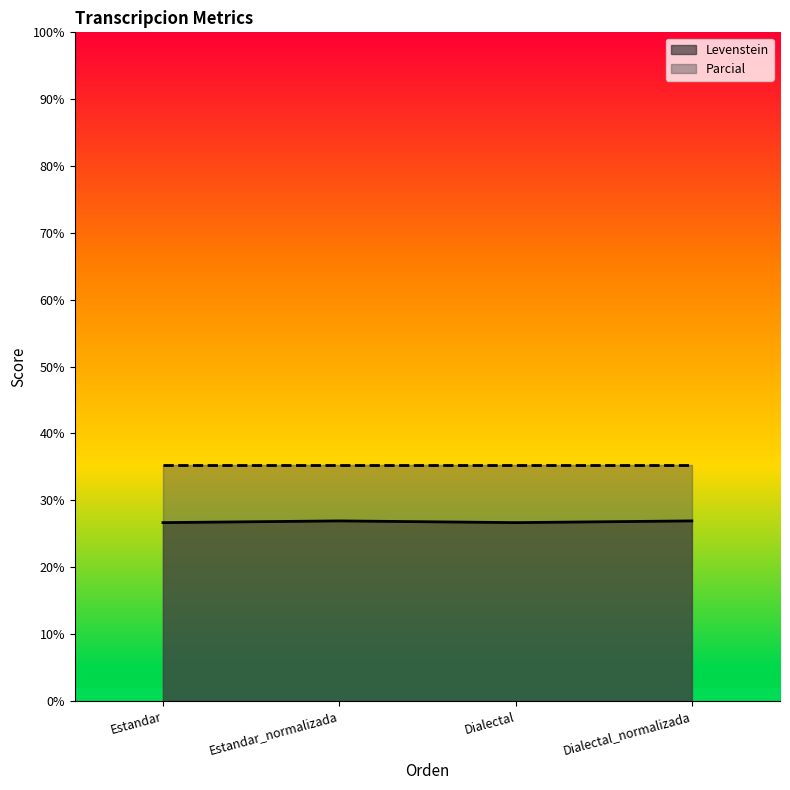

What is the average value of the Parcial series?

35.3